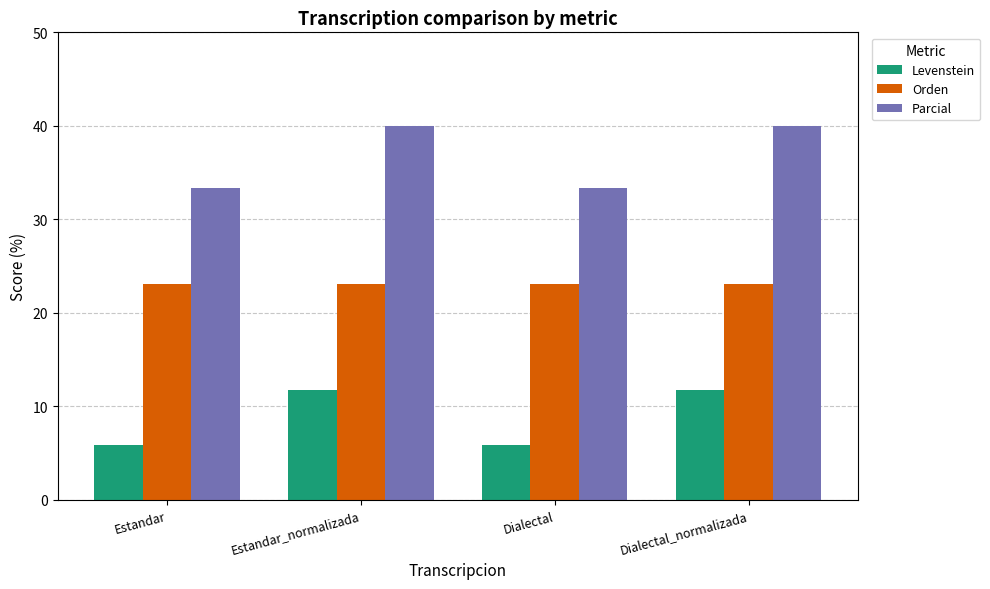

What is the average value of the Orden series?

23.1